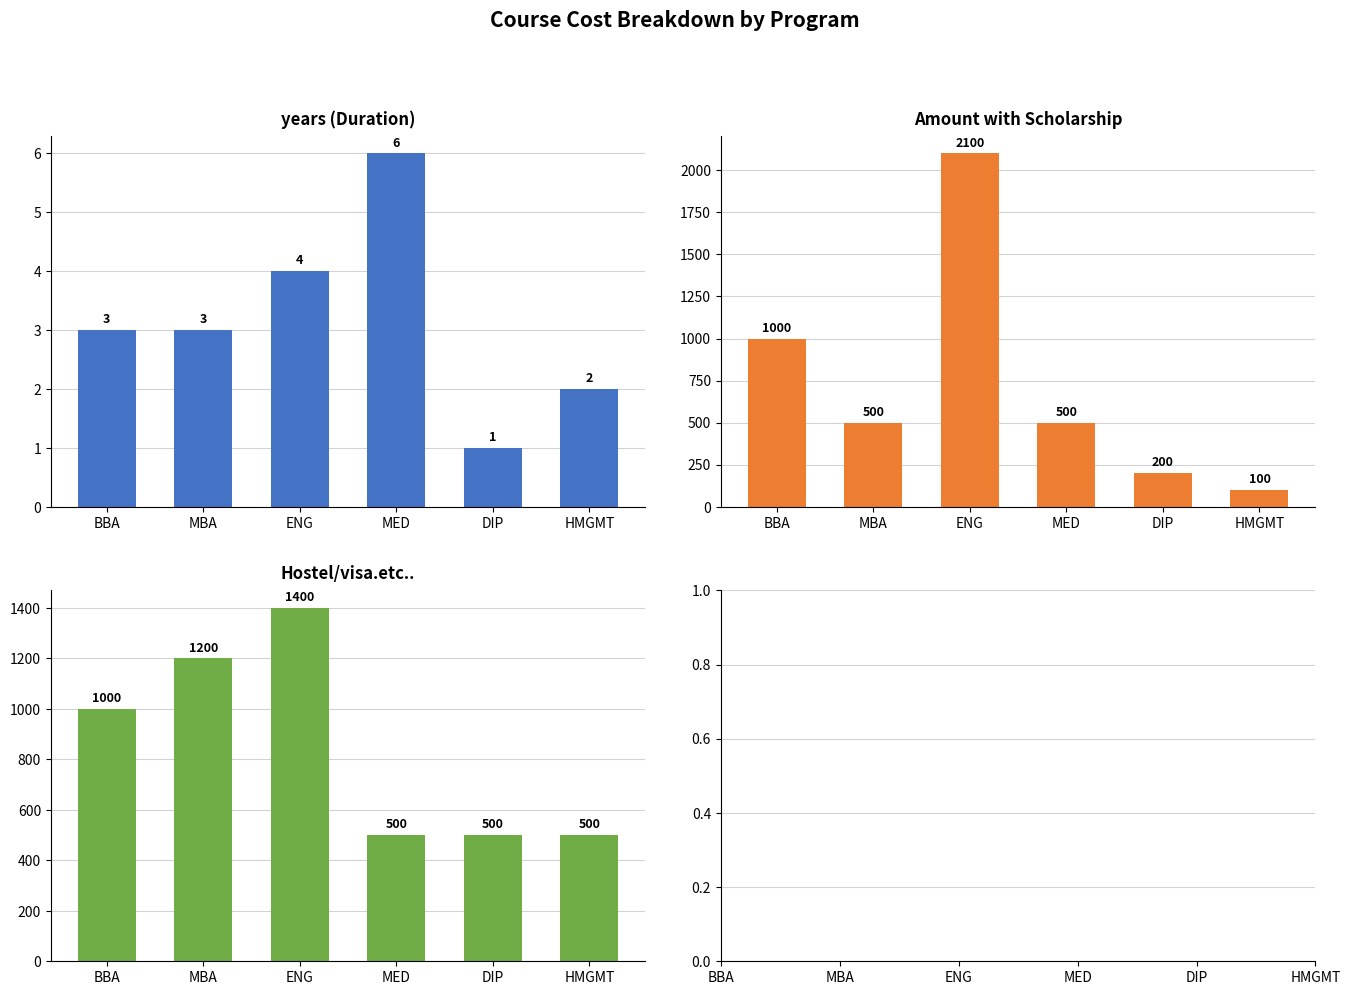

How many values in the Hostel/visa.etc.. series exceed 1000?

2